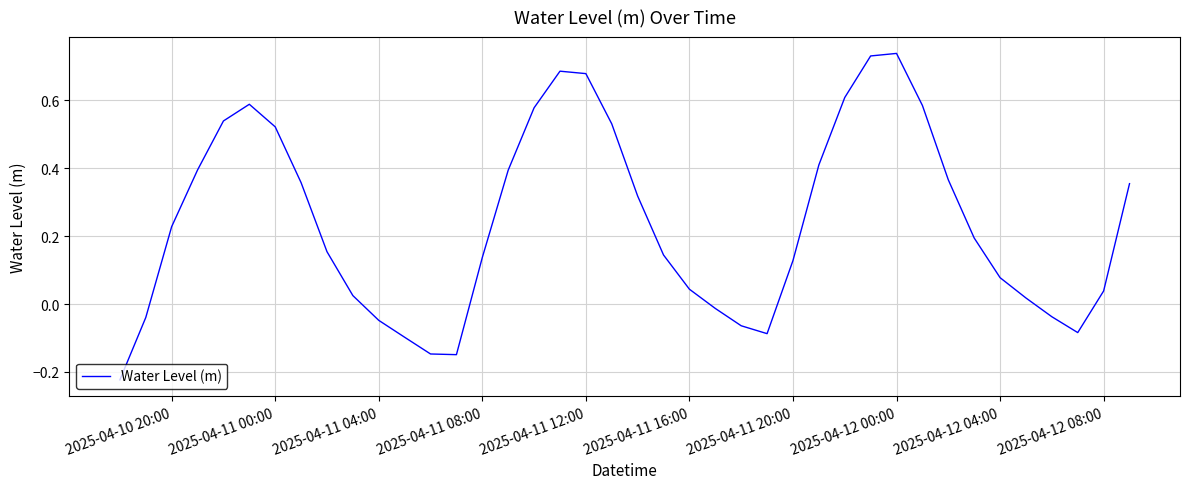

What is the difference between the maximum and minimum values?

1.0